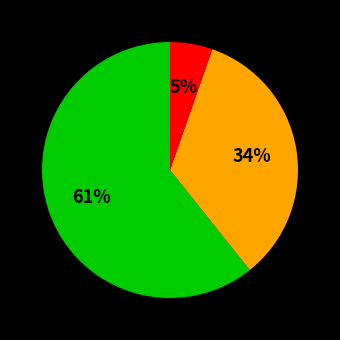

To the nearest percent, what is the average slice percentage?

33%